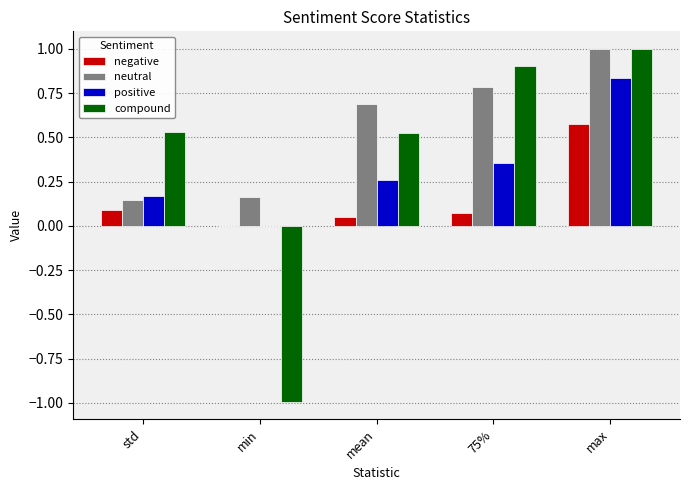

True or false: compound has a value of -1.0 at min.

True